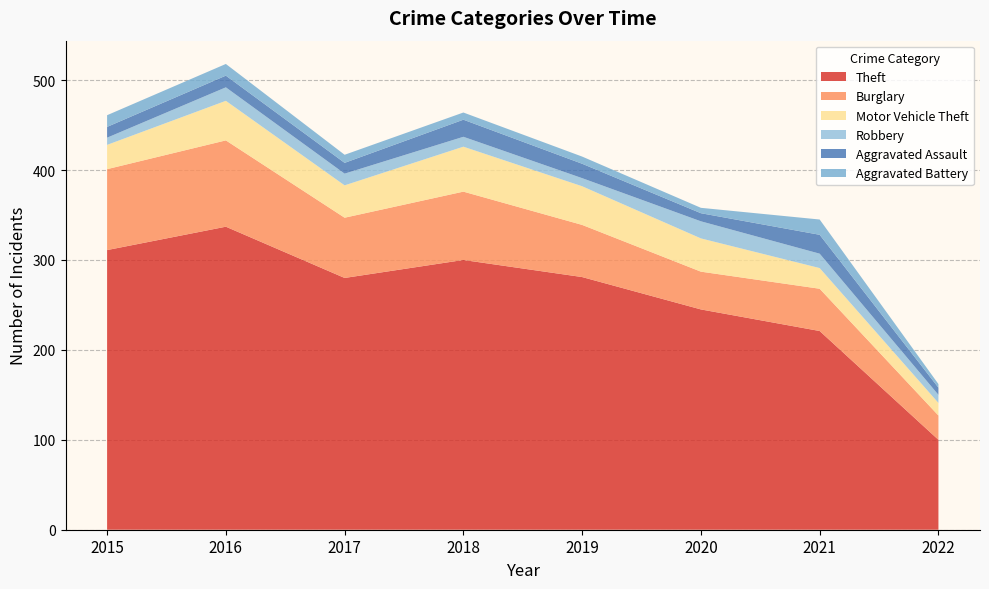

Reading left to right, transcribe all the data shown in this chart.

Theft: 311	337	280	300	281	245	221	100
Burglary: 90	96	67	76	58	42	47	27
Motor Vehicle Theft: 27	44	36	50	43	37	23	14
Robbery: 8	15	13	11	9	19	16	9
Aggravated Assault: 12	13	12	19	16	9	21	8
Aggravated Battery: 13	13	9	8	8	6	17	4